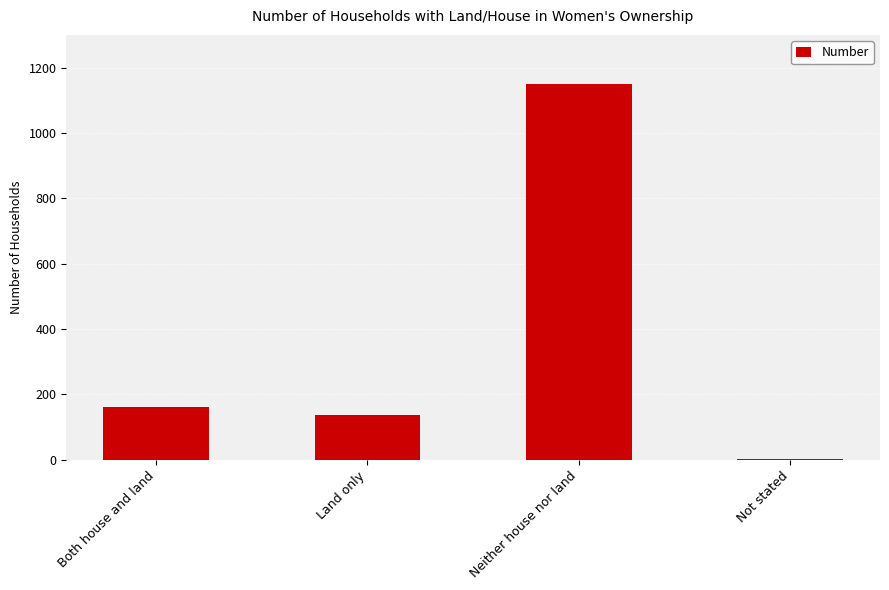

What is the approximate value at Neither house nor land?

1150